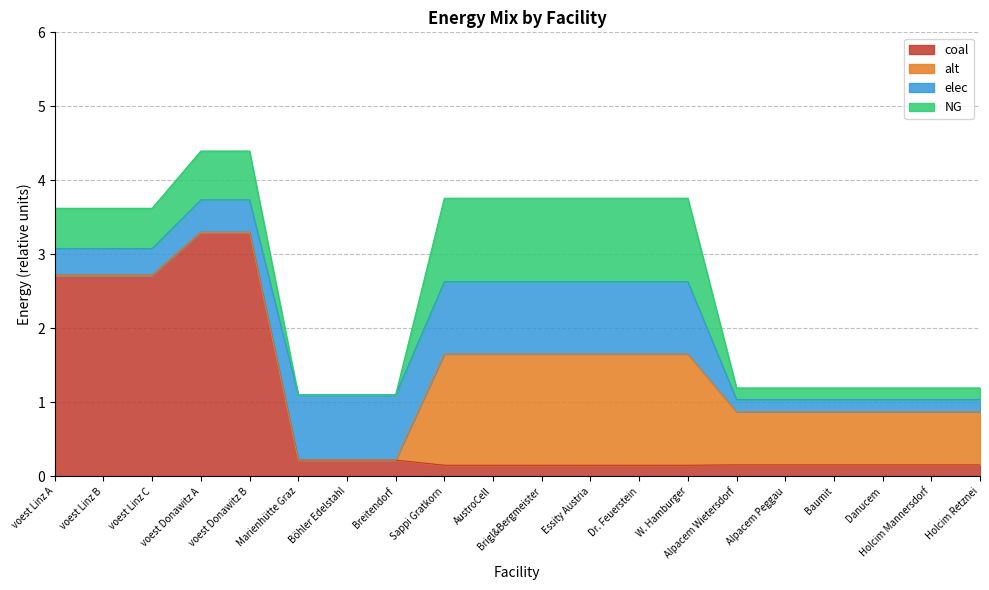

Between voest Linz C and voest Donawitz A, which is larger?

voest Donawitz A